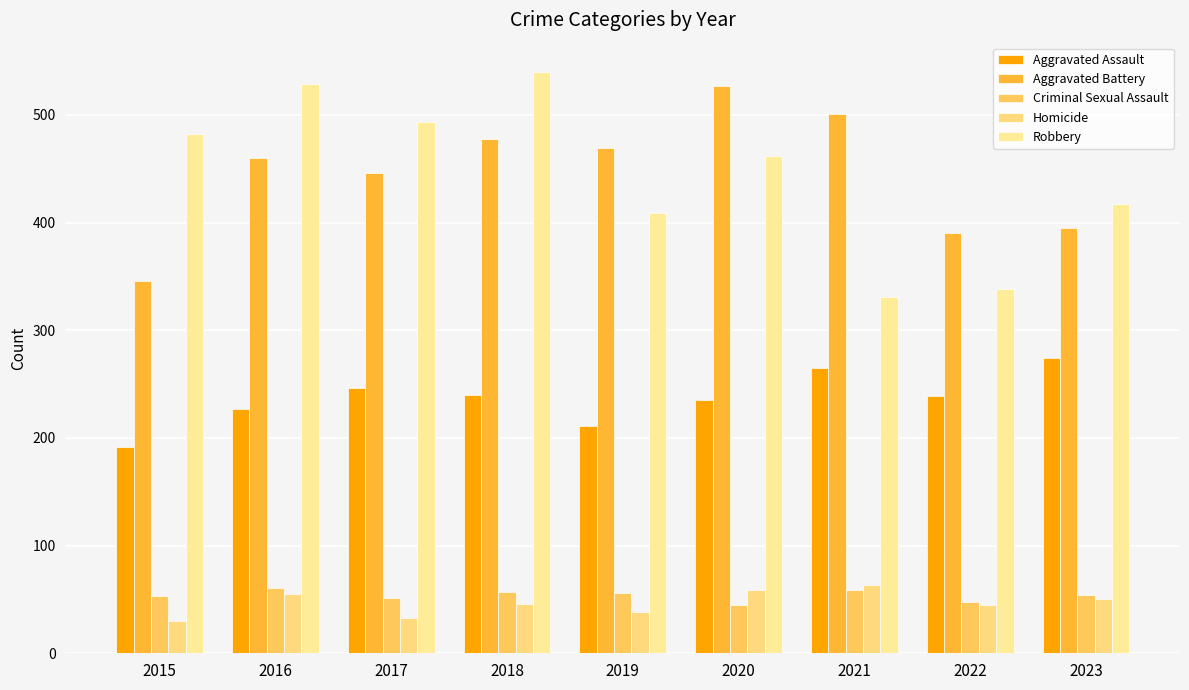

Count the number of categories in the chart.

9